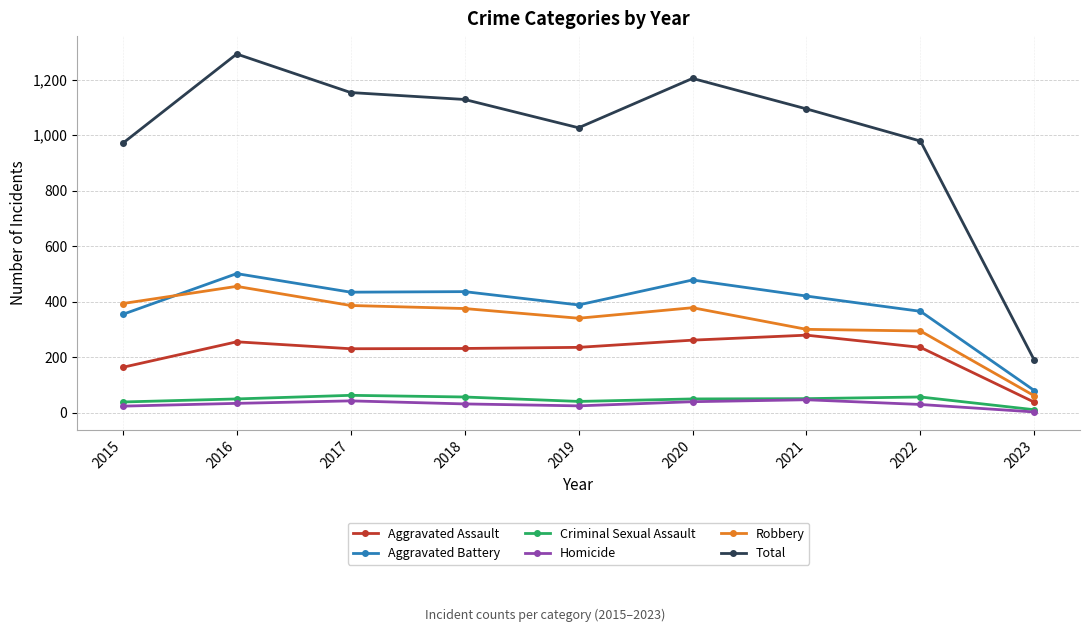

What are all the series names shown in the legend?

Aggravated Assault, Aggravated Battery, Criminal Sexual Assault, Homicide, Robbery, Total